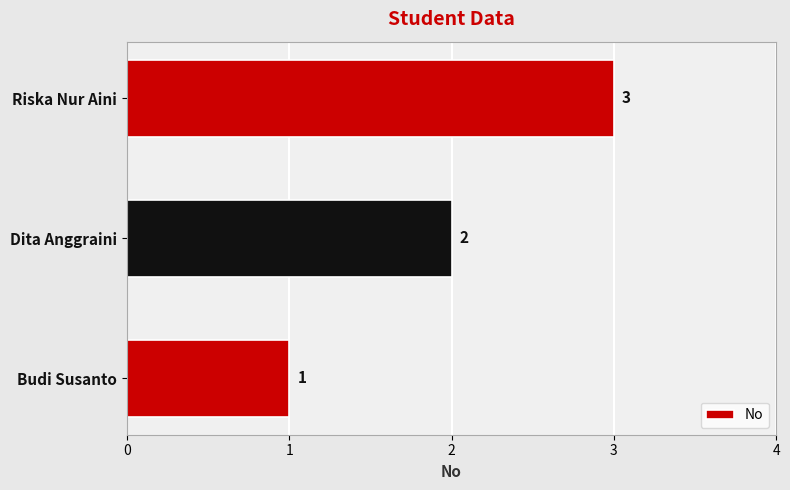

What is the change in value from Budi Susanto to Dita Anggraini?

+1